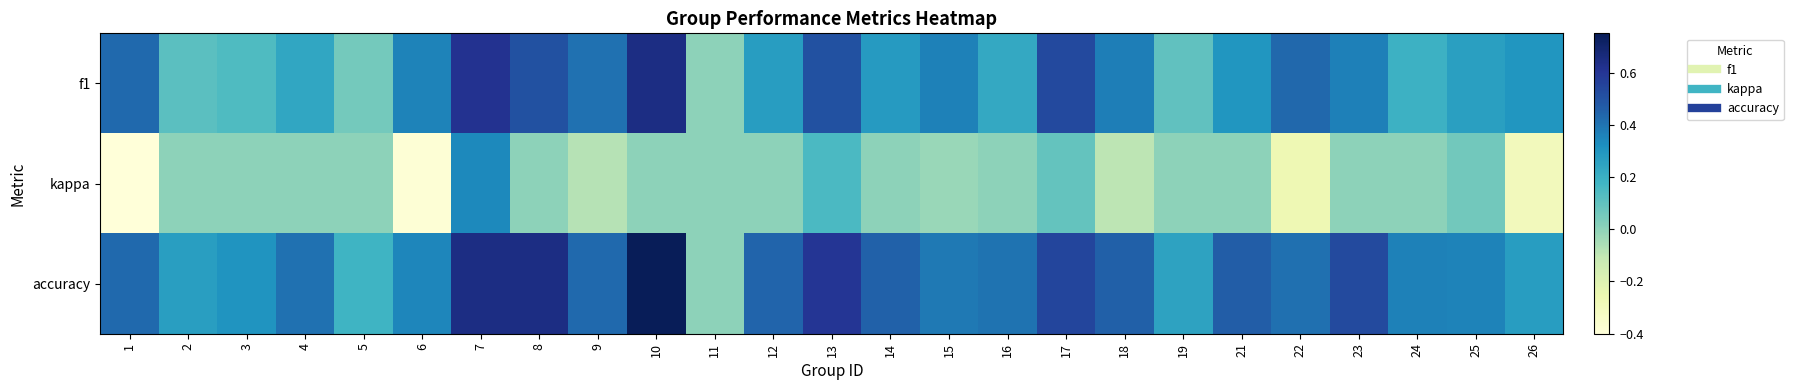

Reading left to right, list all the values displayed in this chart.

f1: 1=0.4	2=0.1	3=0.1	4=0.2	5=0.1	6=0.4	7=0.6	8=0.5	9=0.4	10=0.6	11=0.0	12=0.3	13=0.5	14=0.3	15=0.4	16=0.2	17=0.5	18=0.4	19=0.1	21=0.3	22=0.4	23=0.4	24=0.2	25=0.3	26=0.3
kappa: 1=-0.4	2=0.0	3=0.0	4=0.0	5=0.0	6=-0.4	7=0.3	8=0.0	9=-0.1	10=0.0	11=0.0	12=0.0	13=0.2	14=0.0	15=-0.0	16=0.0	17=0.1	18=-0.1	19=0.0	21=0.0	22=-0.3	23=0.0	24=0.0	25=0.1	26=-0.3
accuracy: 1=0.4	2=0.3	3=0.3	4=0.4	5=0.2	6=0.3	7=0.6	8=0.6	9=0.4	10=0.8	11=0.0	12=0.4	13=0.6	14=0.5	15=0.4	16=0.4	17=0.5	18=0.5	19=0.2	21=0.5	22=0.4	23=0.5	24=0.4	25=0.4	26=0.3